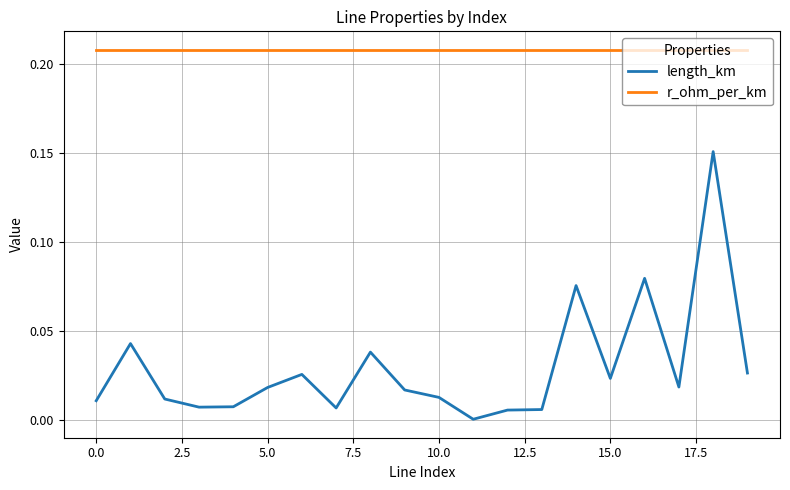

Rank the series by their average value, from highest to lowest.

r_ohm_per_km, length_km